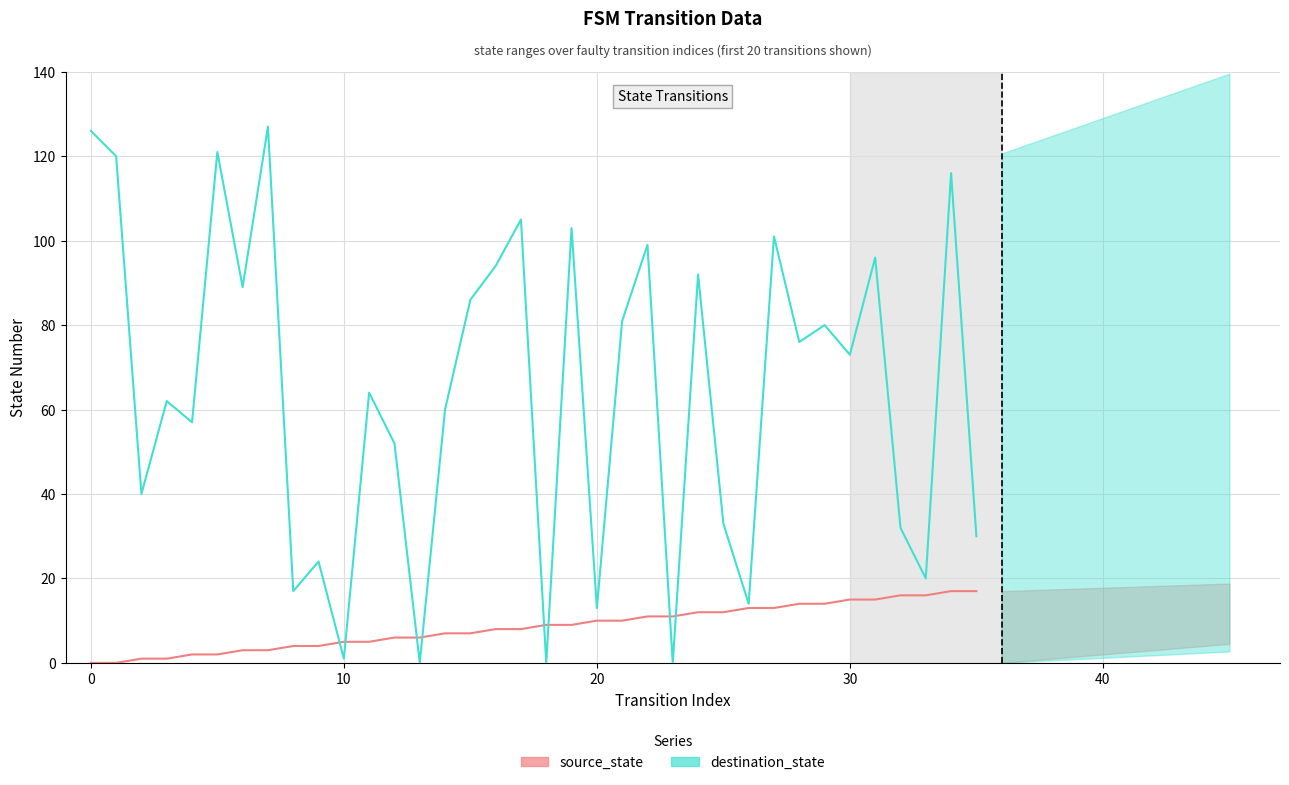

At which category is the sum across all series the highest?

34